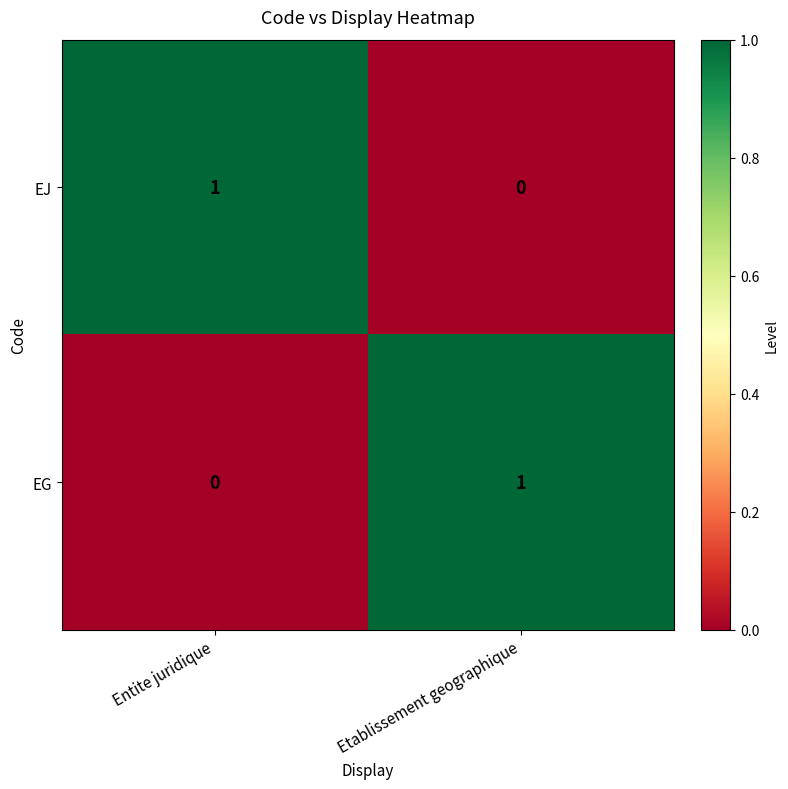

Is the value of EJ at Etablissement geographique greater than the value of EG at Etablissement geographique?

No